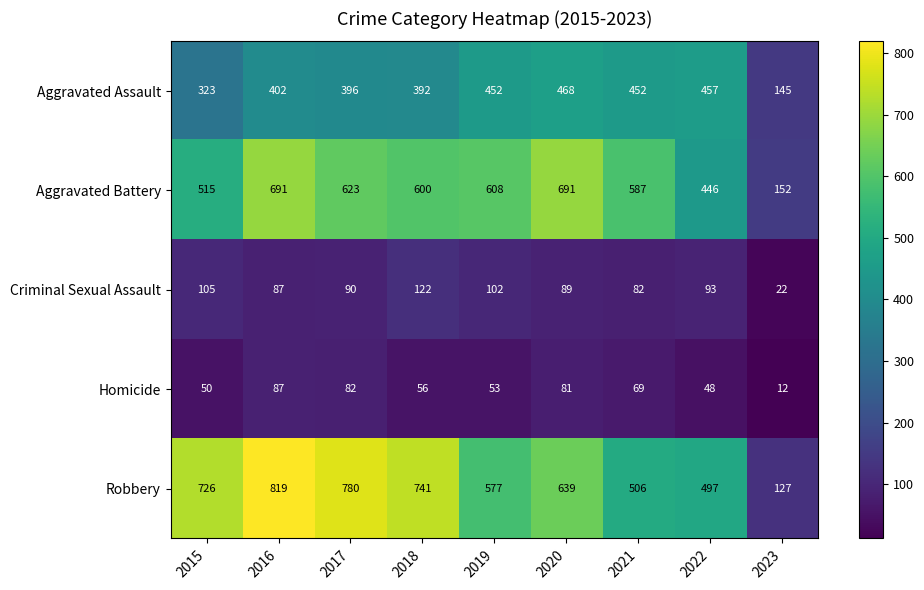

At which category is the sum across all series the highest?

2016